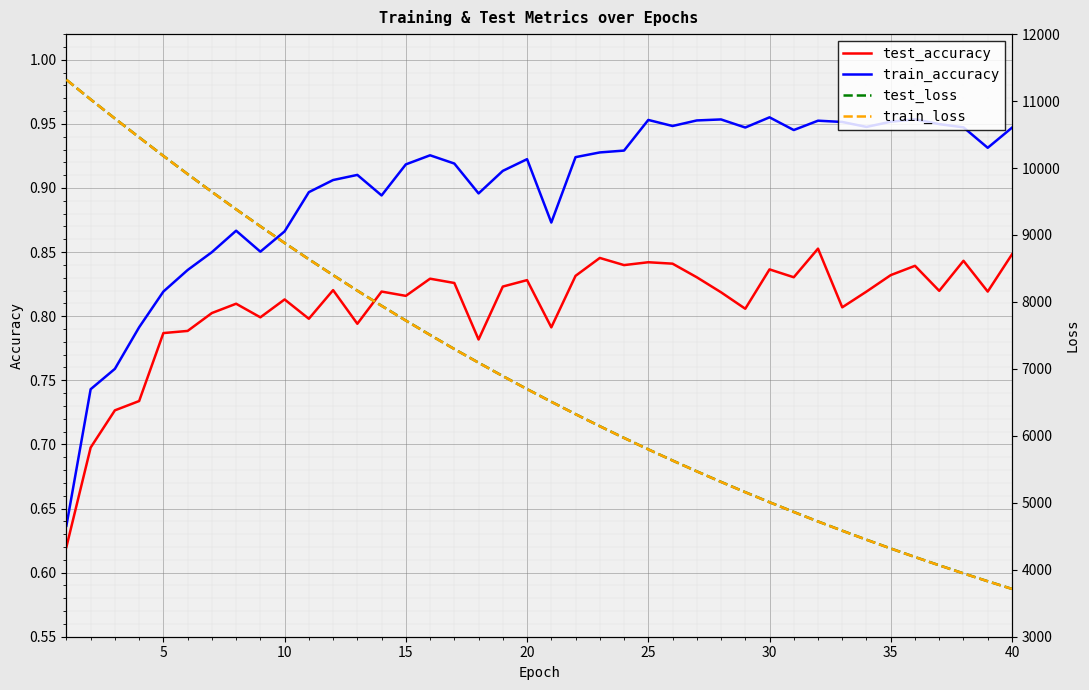

What is the highest value of the test_loss series?

11318.6